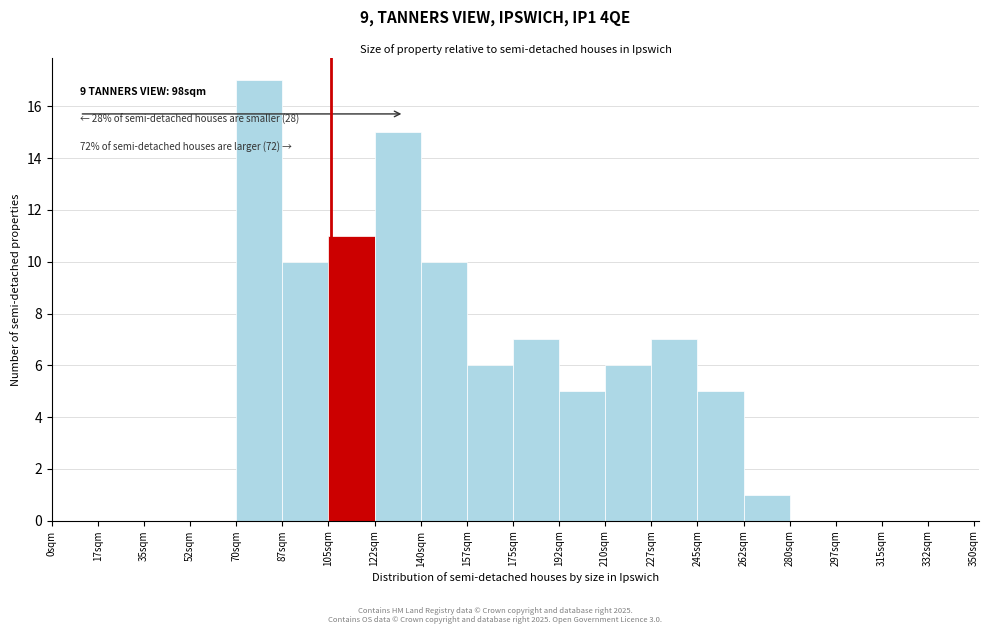

Which range on the x-axis has the tallest bar?

70.0 to 87.5